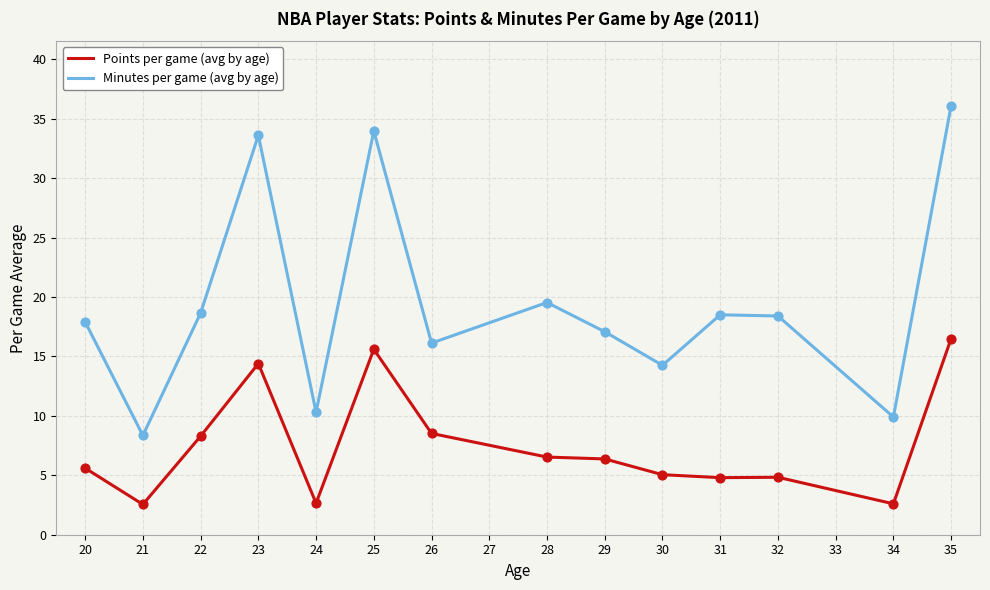

What is the spread (max minus min) of values at 21?

5.8